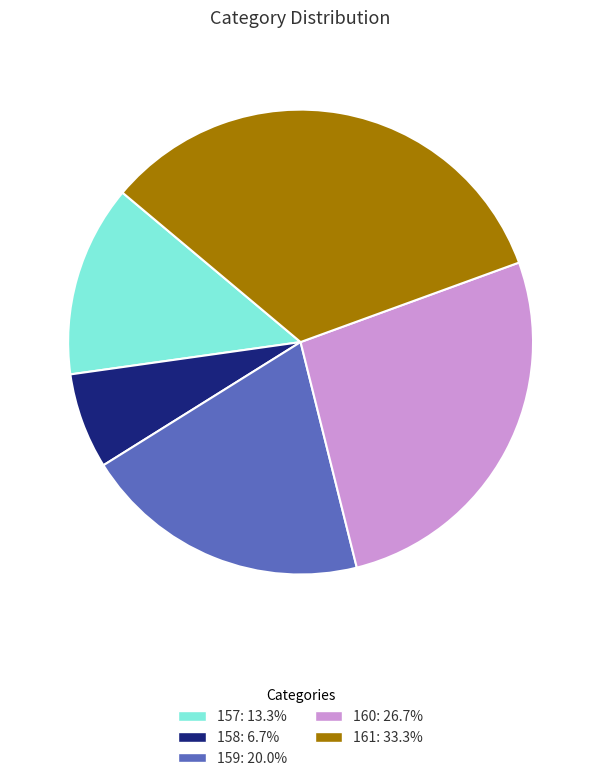

How many slices are in this pie chart?

5